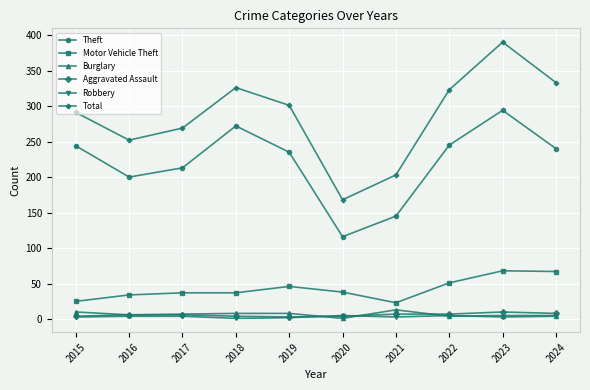

Is it true that Robbery equals 4 at 2017?

True